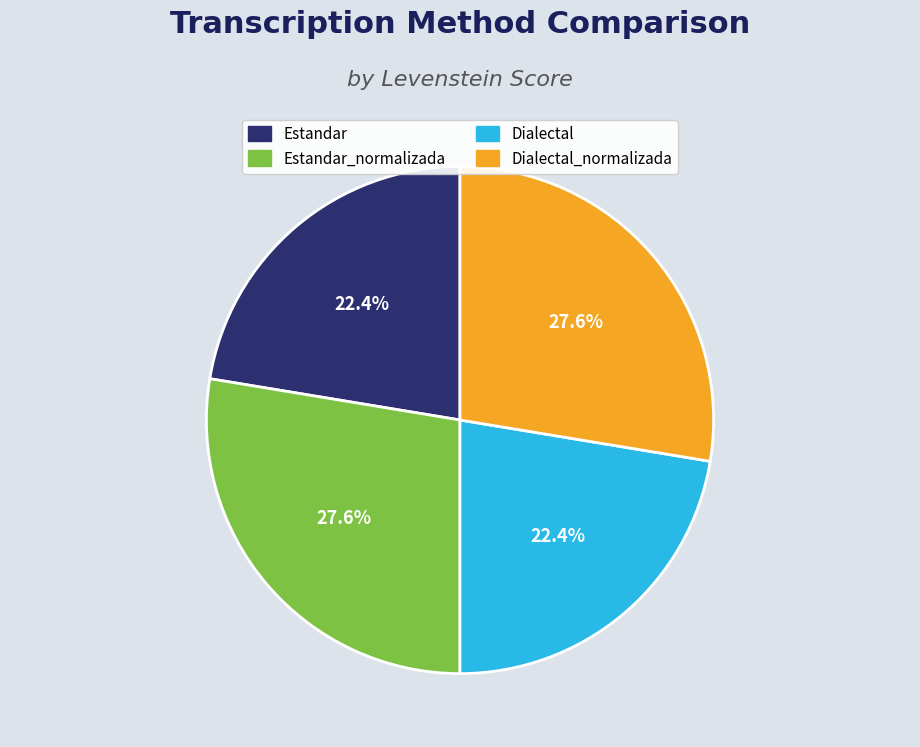

How many slices are in this pie chart?

4